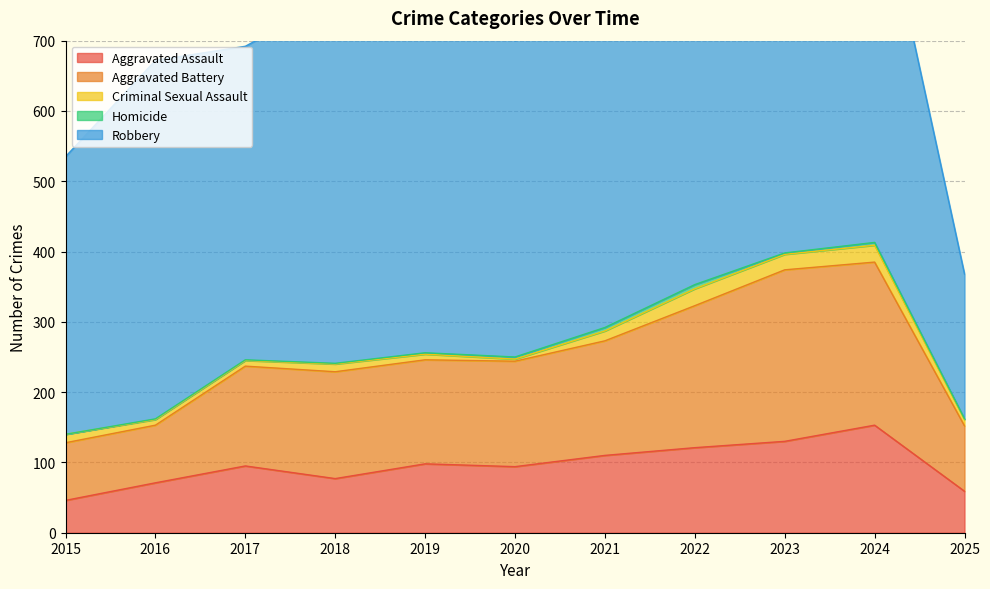

Where is Aggravated Battery nearest to the value 163?

2021